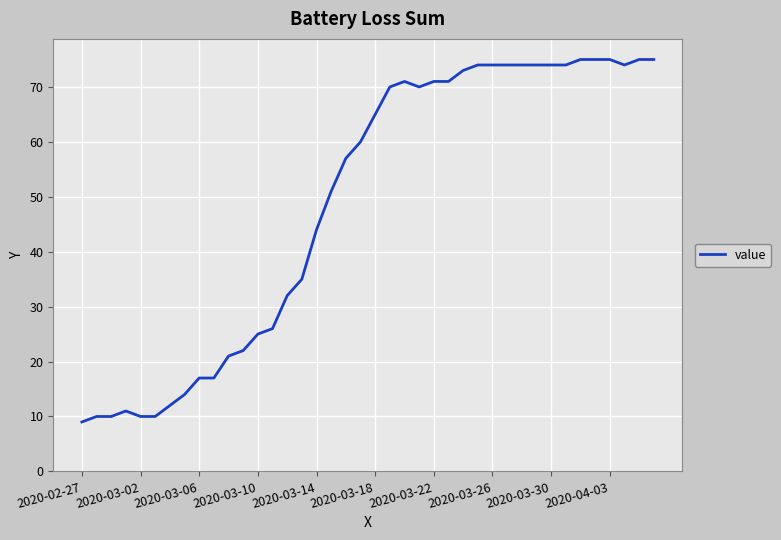

What is the greatest value displayed?

75